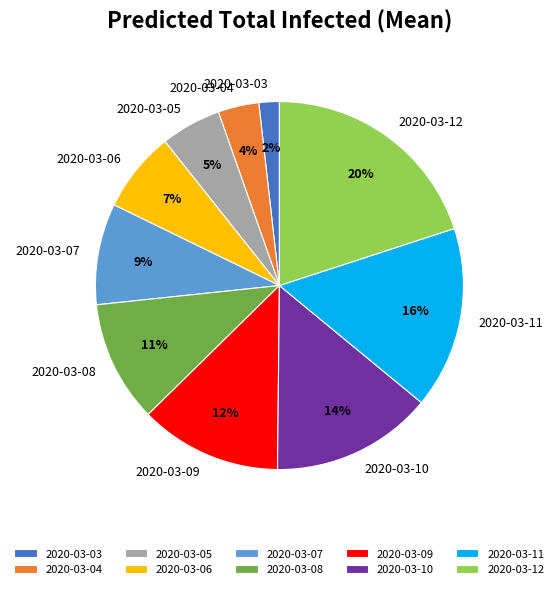

Is the sum of 2020-03-08 and 2020-03-06 greater than half?

No